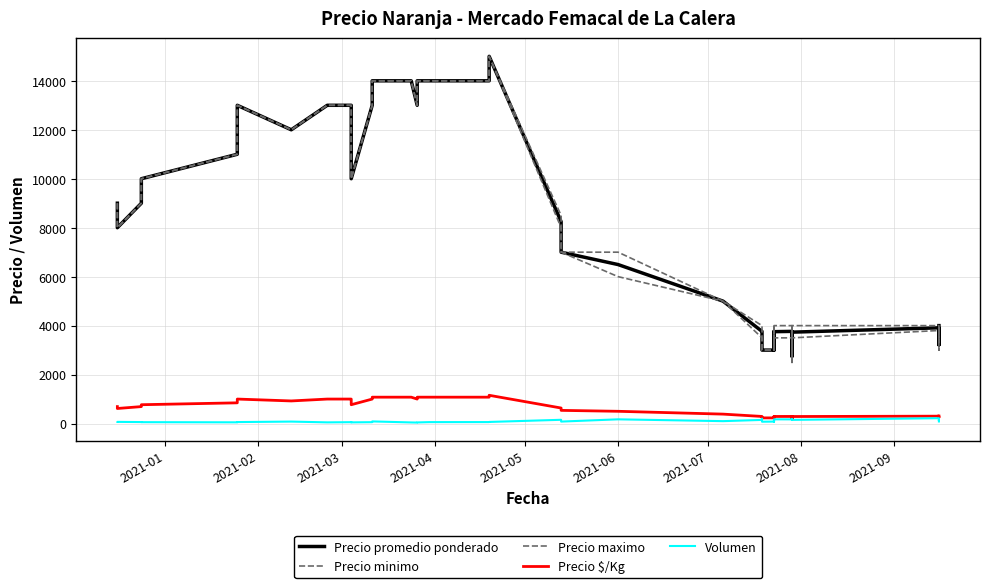

What are all the series names shown in the legend?

Precio promedio ponderado, Precio minimo, Precio maximo, Precio $/Kg, Volumen